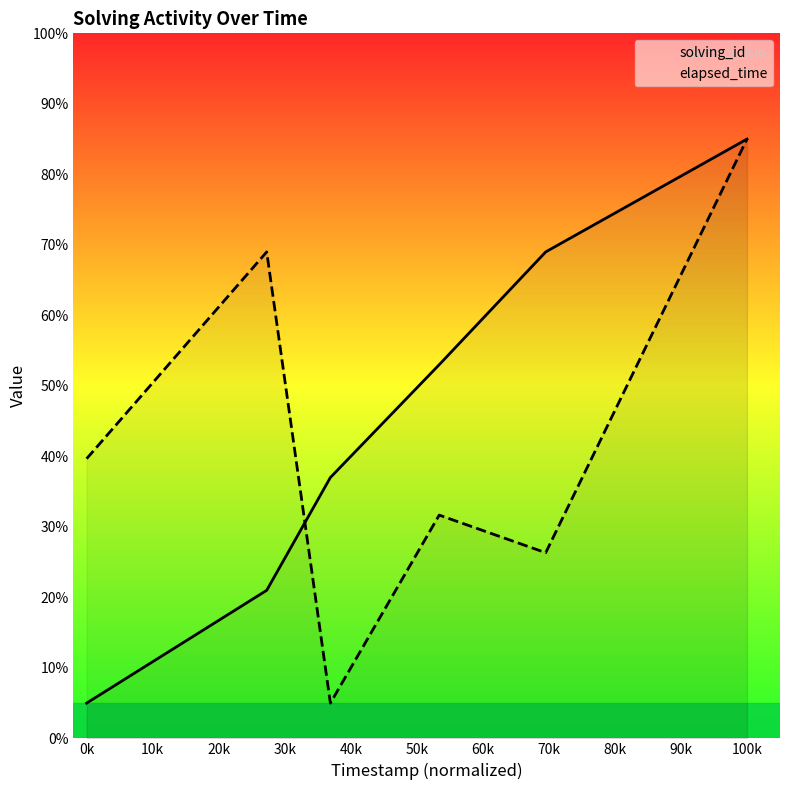

How many times do solving_id and elapsed_time cross each other?

1